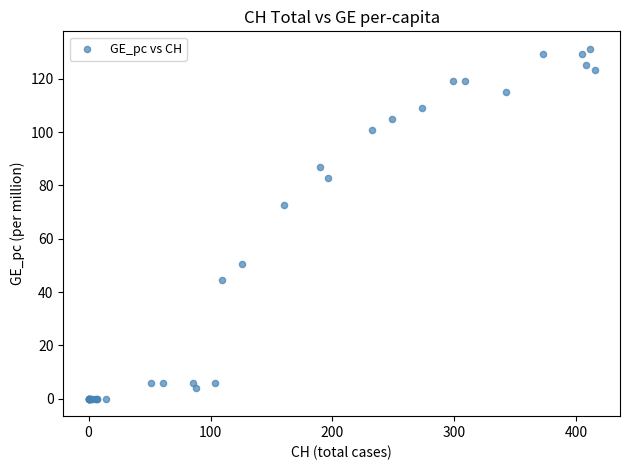

What Y value in the scatter plot is closest to 65?

72.7